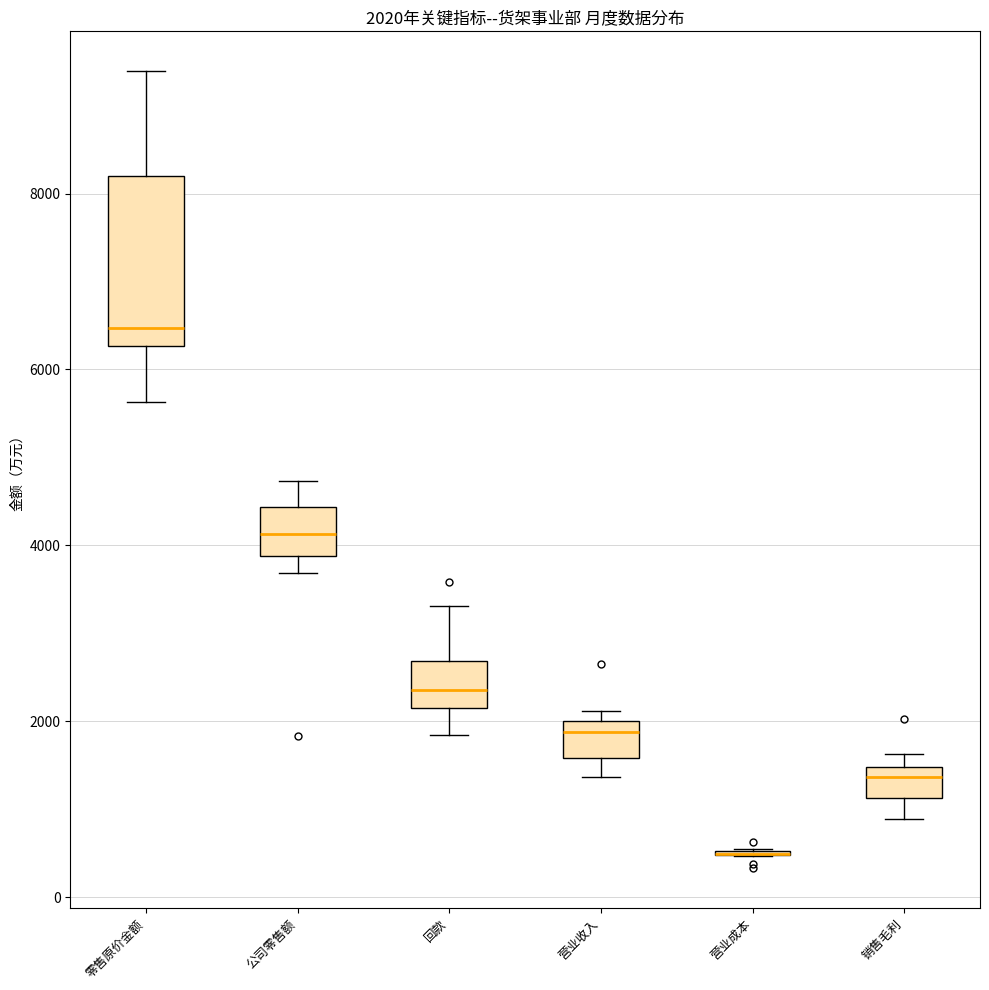

Which box is the tallest, from its lower edge to its upper edge?

零售原价金额